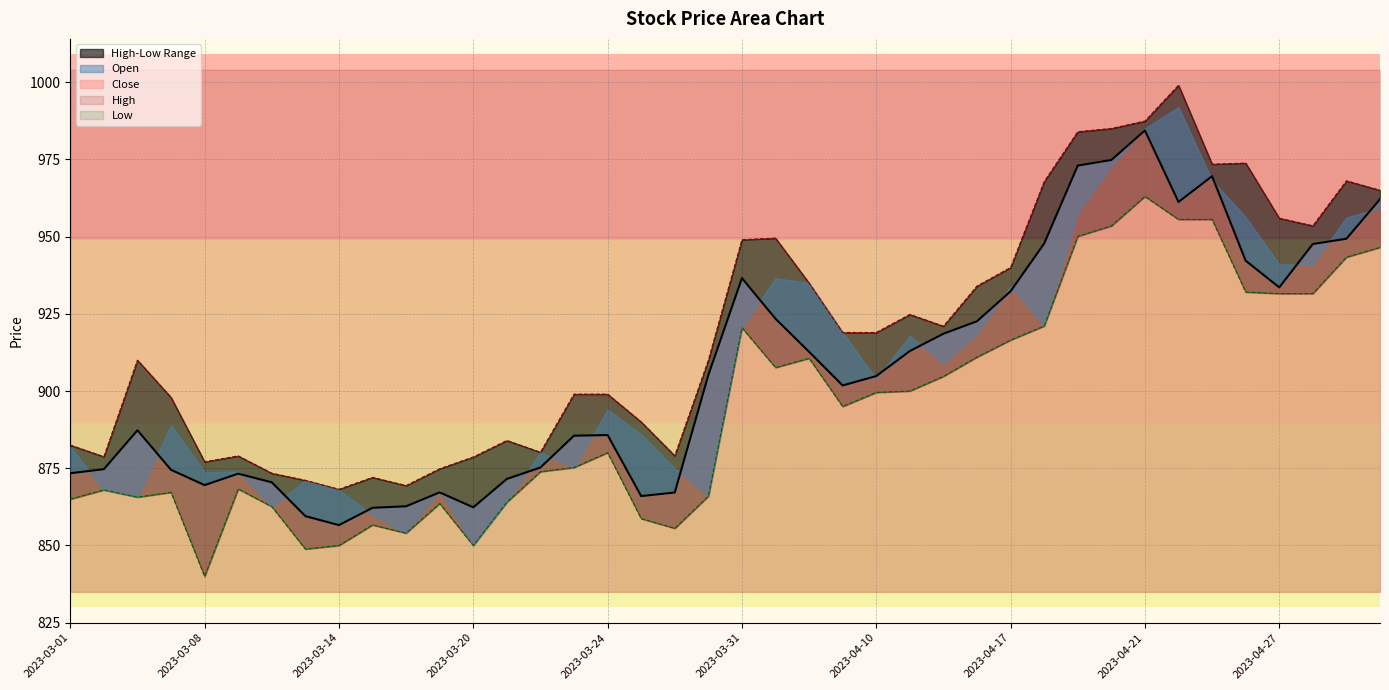

What is the difference between the Close values at 2023-03-03 and 2023-03-01?

13.9